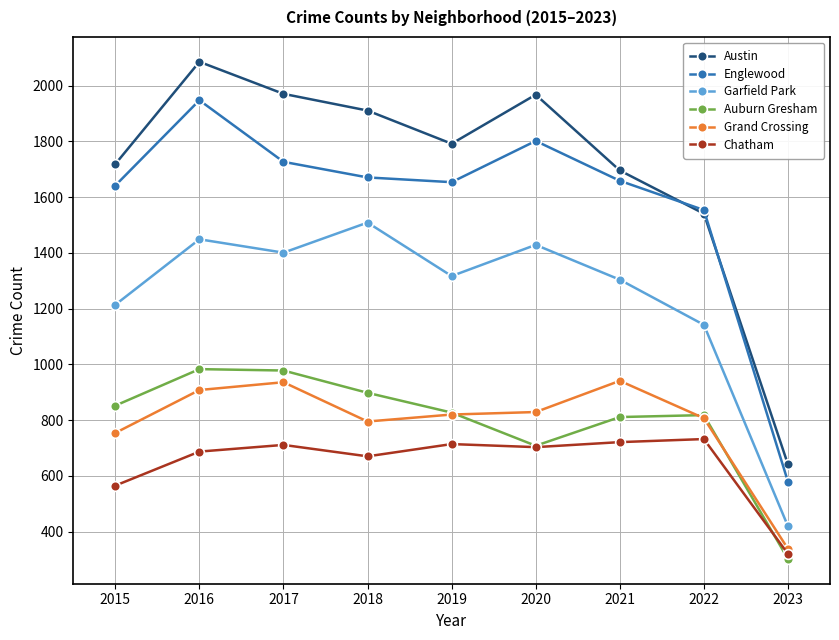

How many lines are shown in the chart?

6